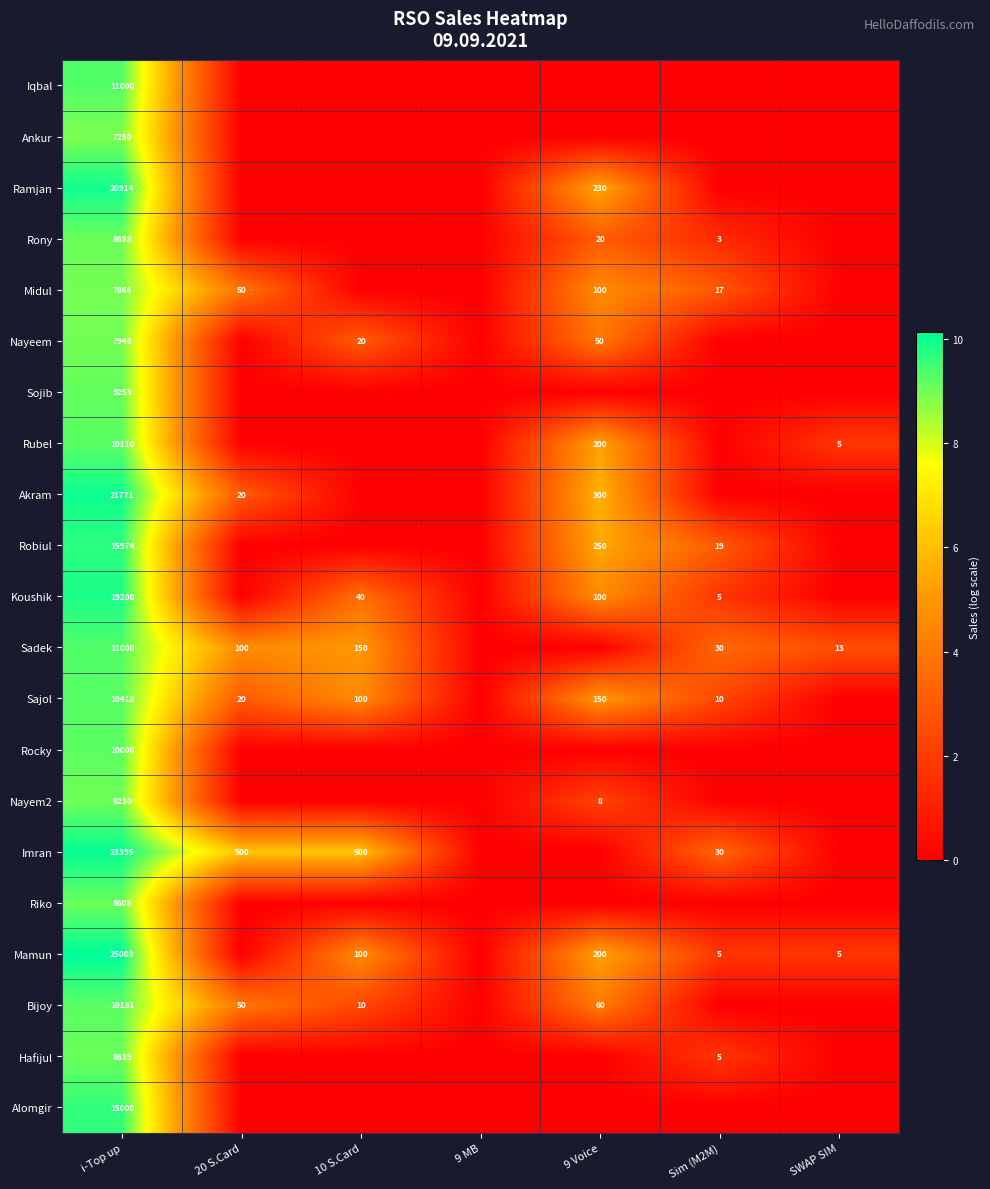

The value of Riko at i-Top up is 13130. True or false?

False